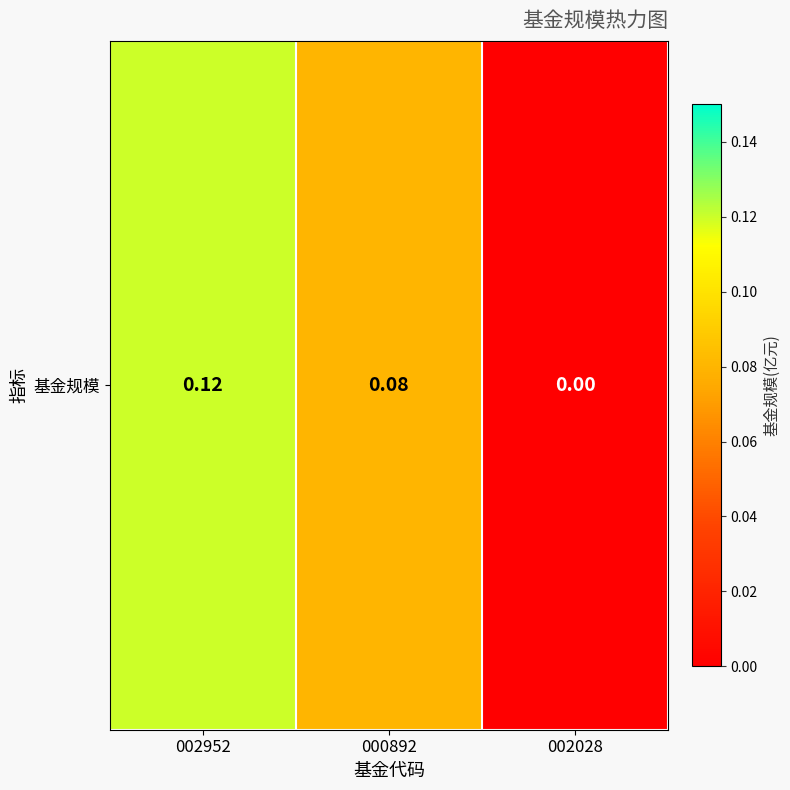

List the labels in order of value, largest first.

002952, 000892, 002028